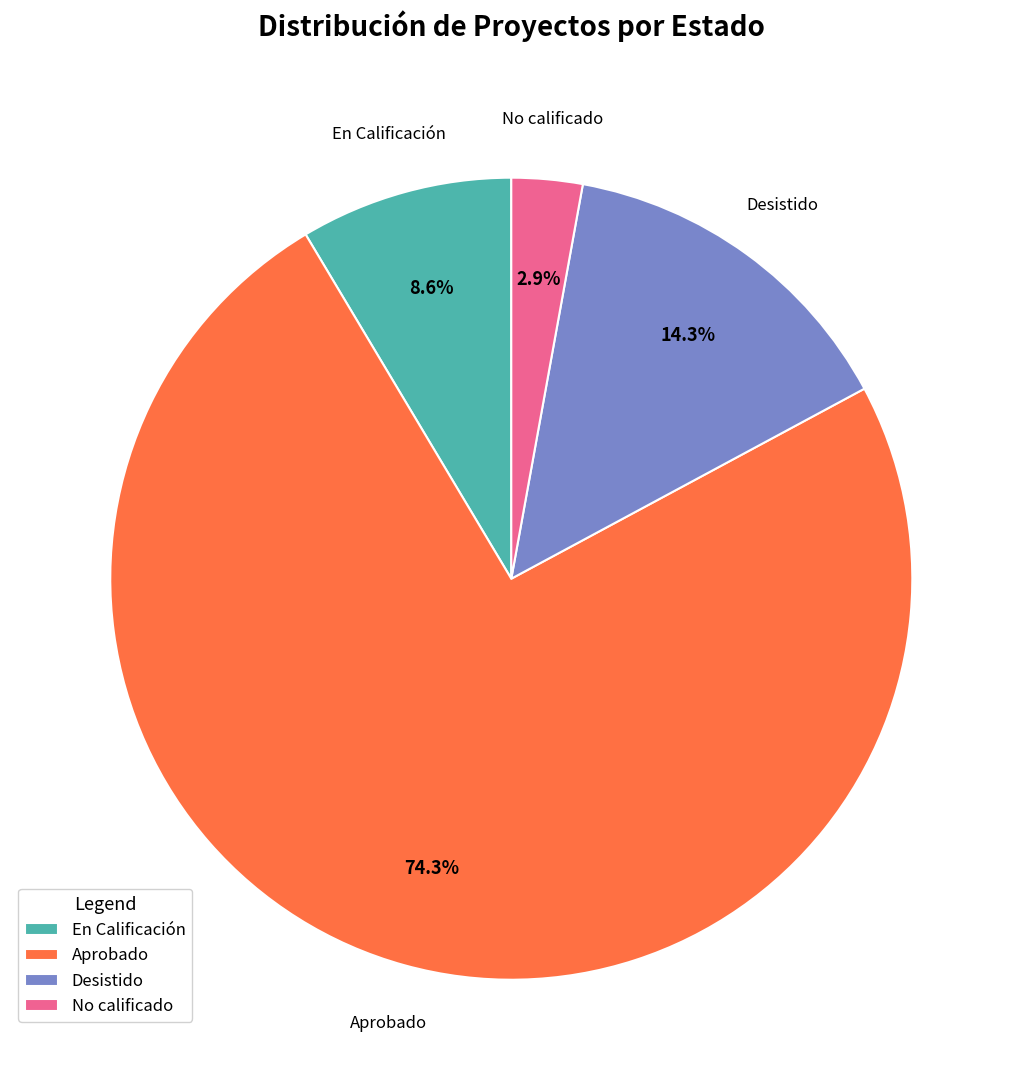

Count the number of slices in the pie.

4